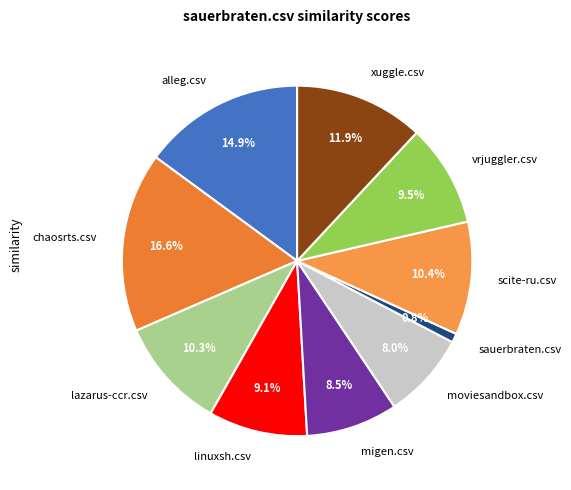

Is it true that chaosrts.csv is 22% of the pie?

False